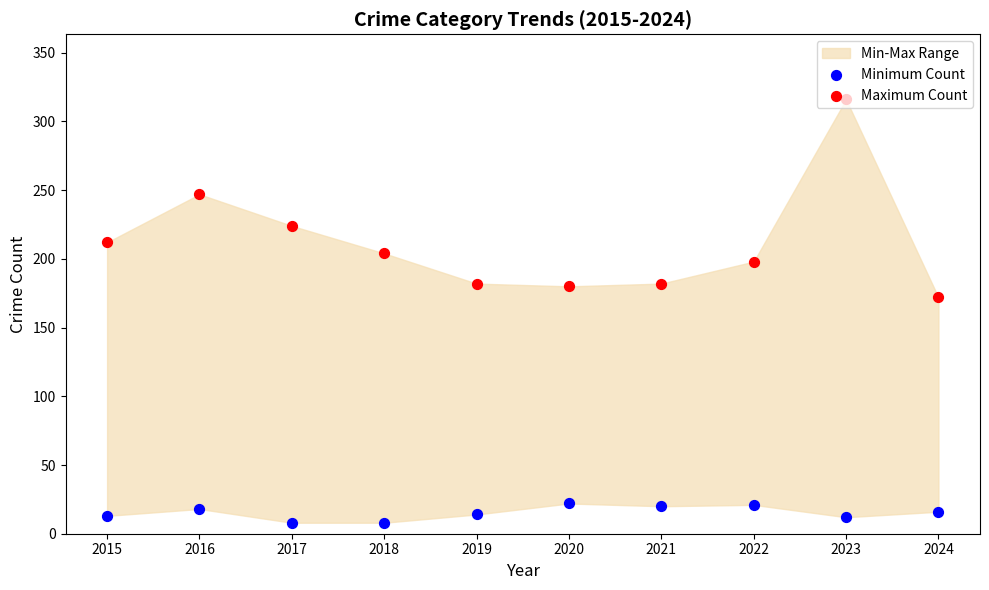

Which series contains the lowest Y value?

Minimum Count